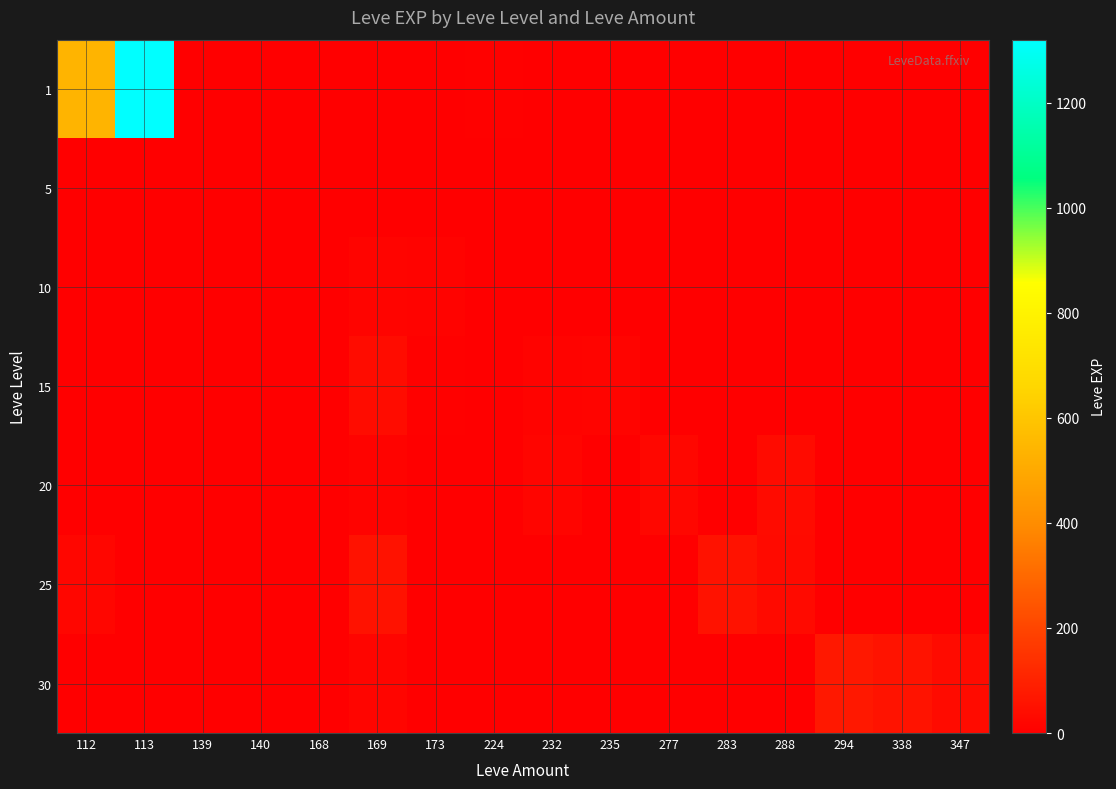

At how many categories does at least one series exceed 1319?

1